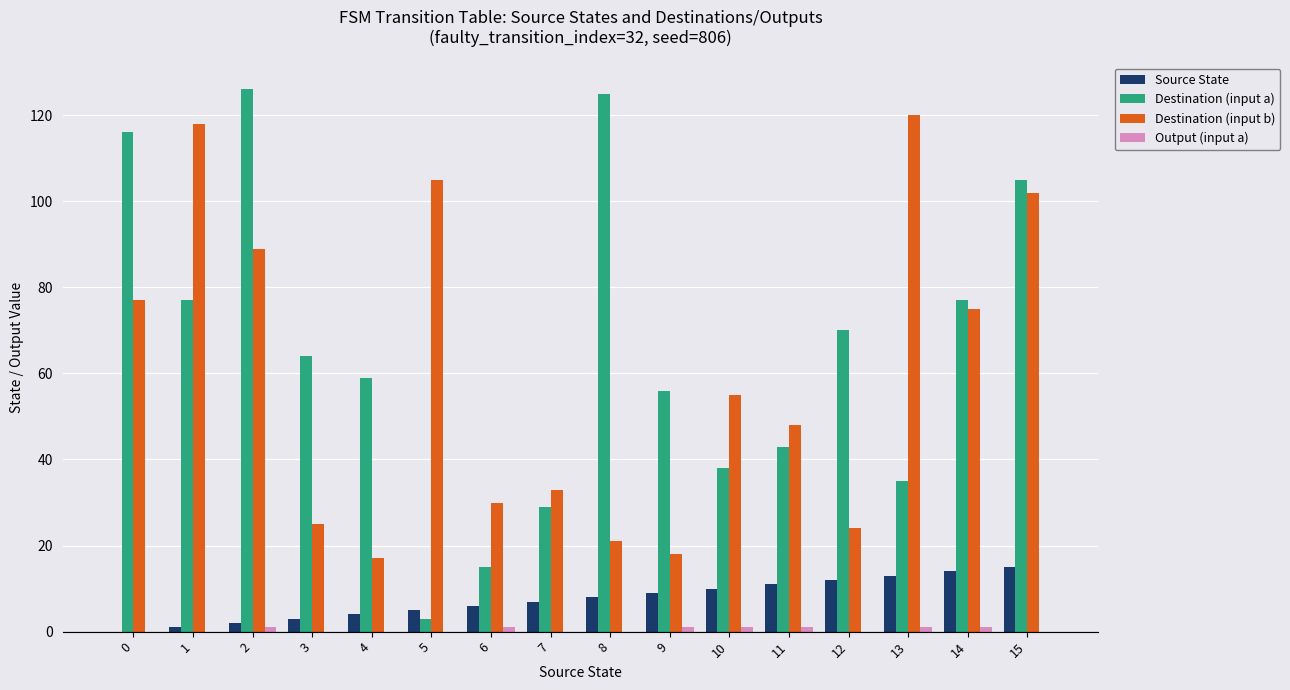

Does the chart contain stacked bars?

No